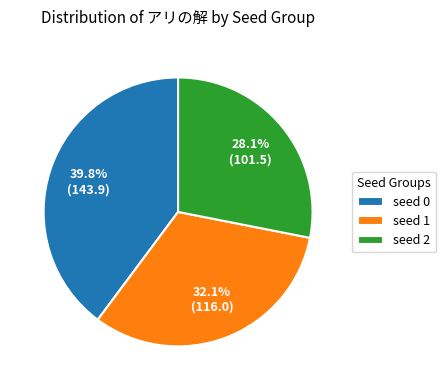

Approximately how many times larger is the value at seed 1 compared to seed 0?

0.8